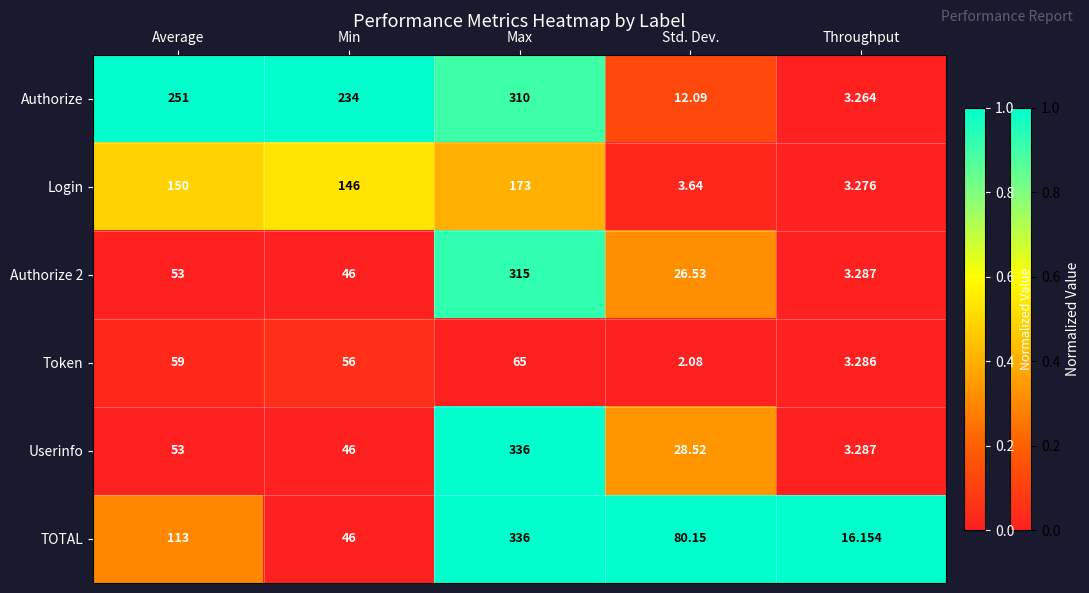

Rank the series at Std. Dev. from highest to lowest value.

TOTAL, Userinfo, Authorize 2, Authorize, Login, Token